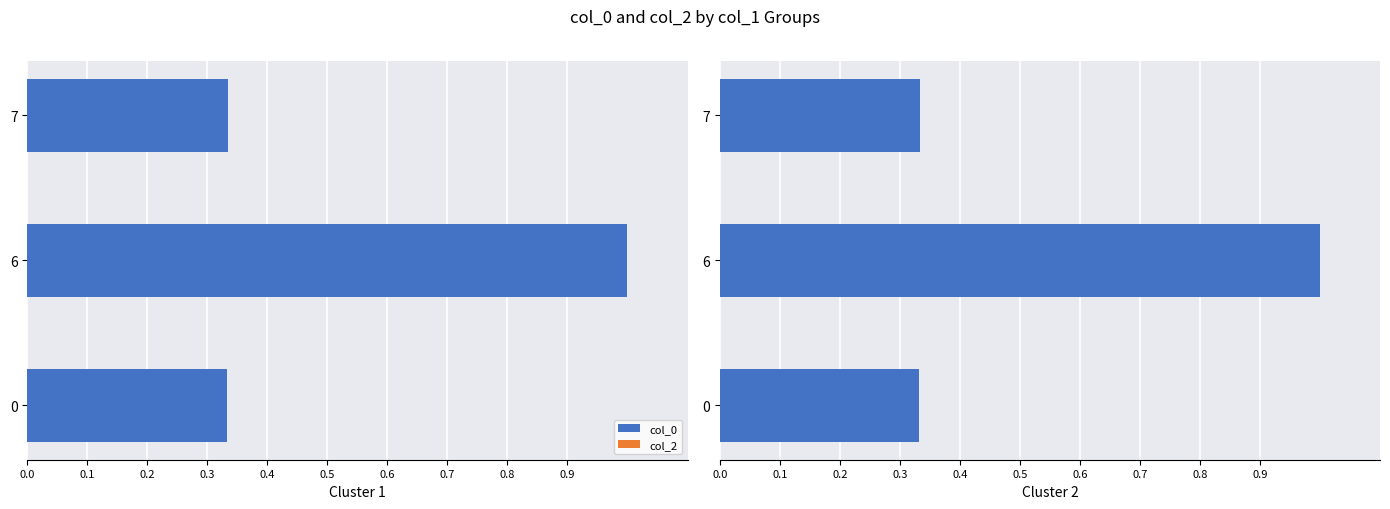

Rank the series by their average value, from highest to lowest.

col_0, col_2